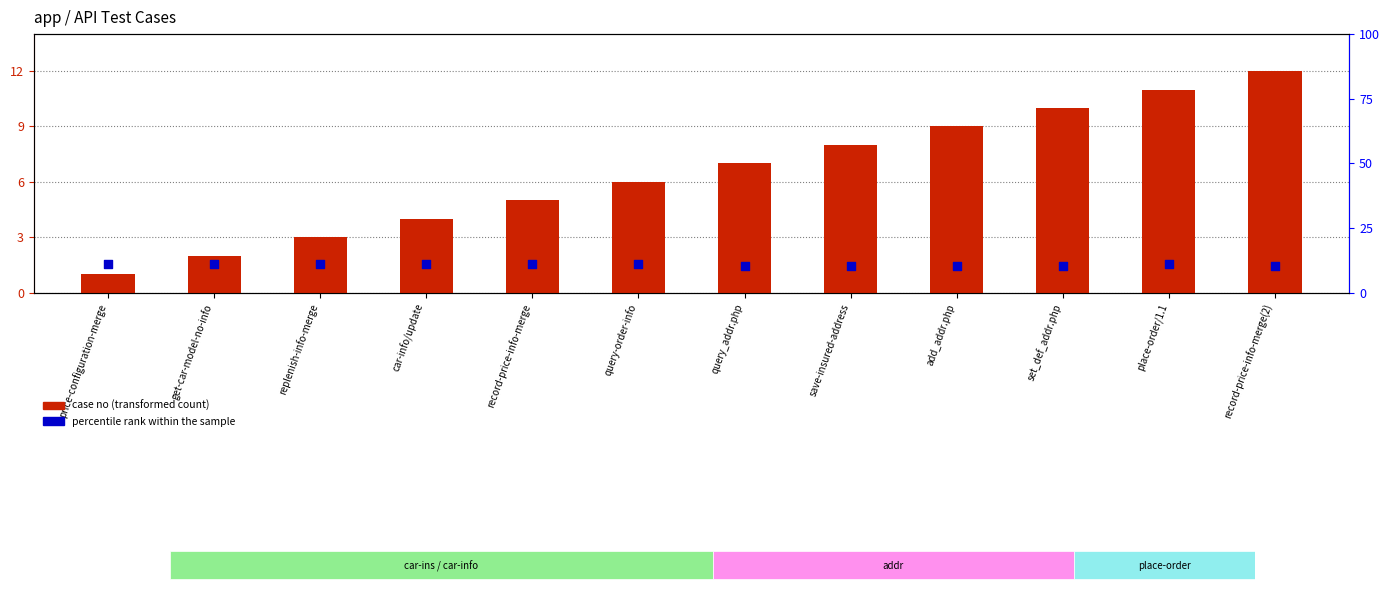

Which series has the largest Y range (max minus min)?

case no (transformed count)